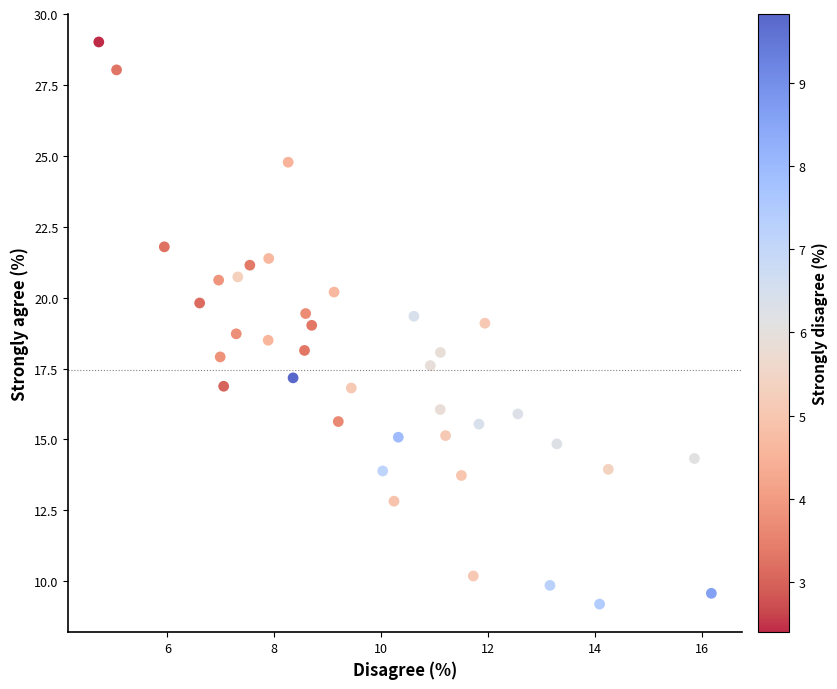

What is the range of X values (max minus min)?

11.5